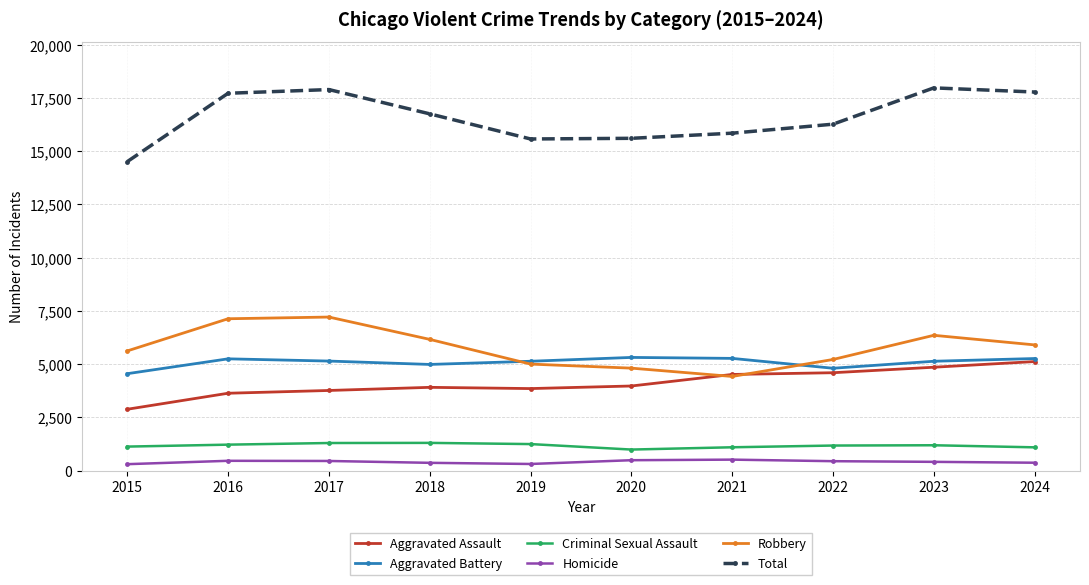

Is it true that Total equals 27235 at 2016?

False